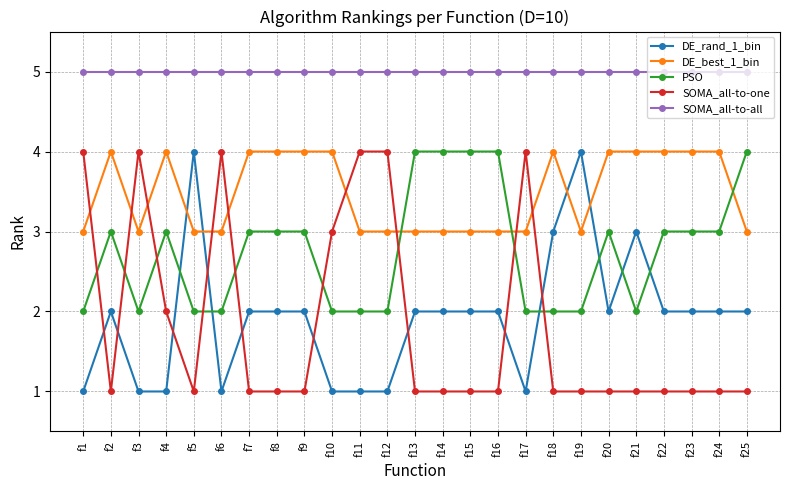

How many distinct data groups are displayed?

5